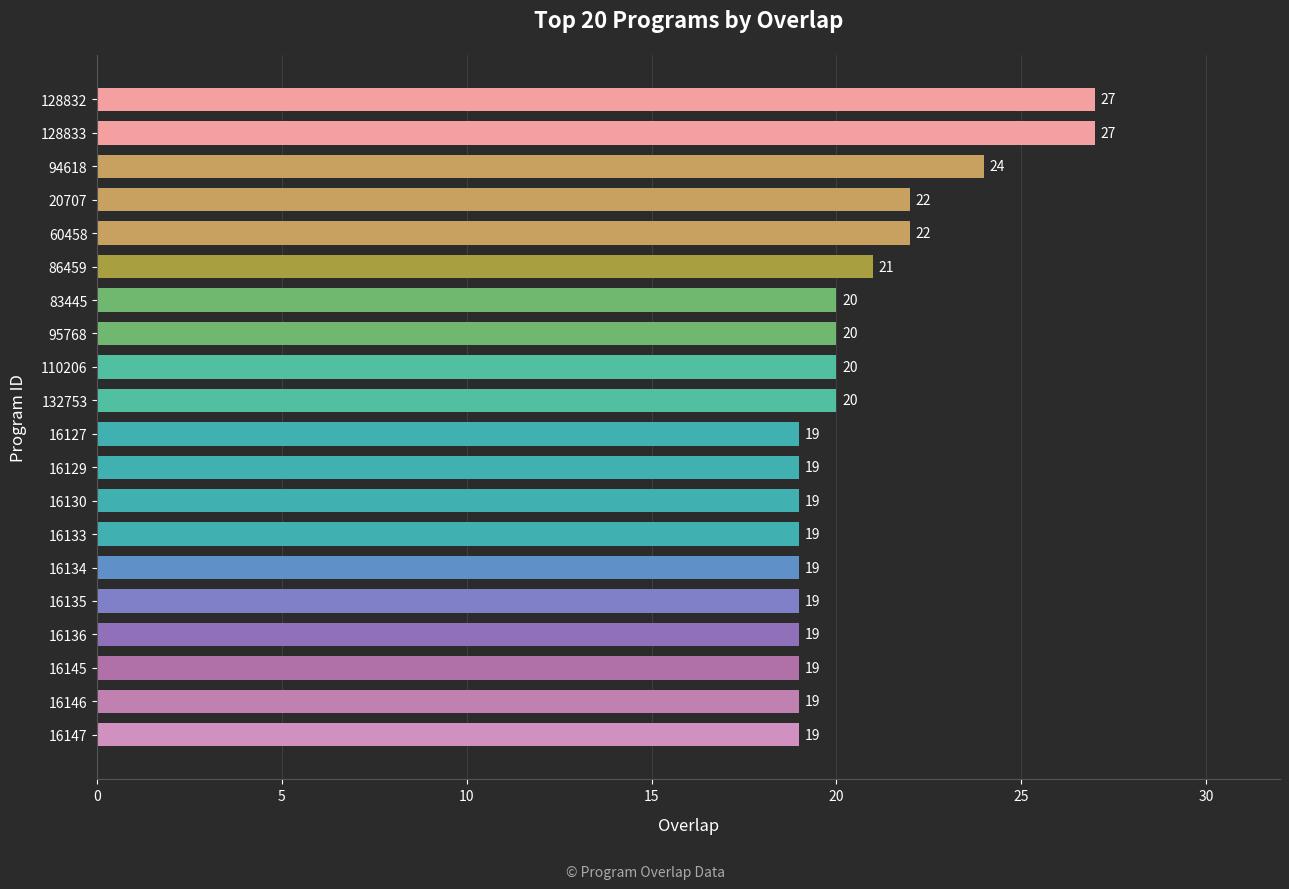

What position from the bottom is 16133?

7